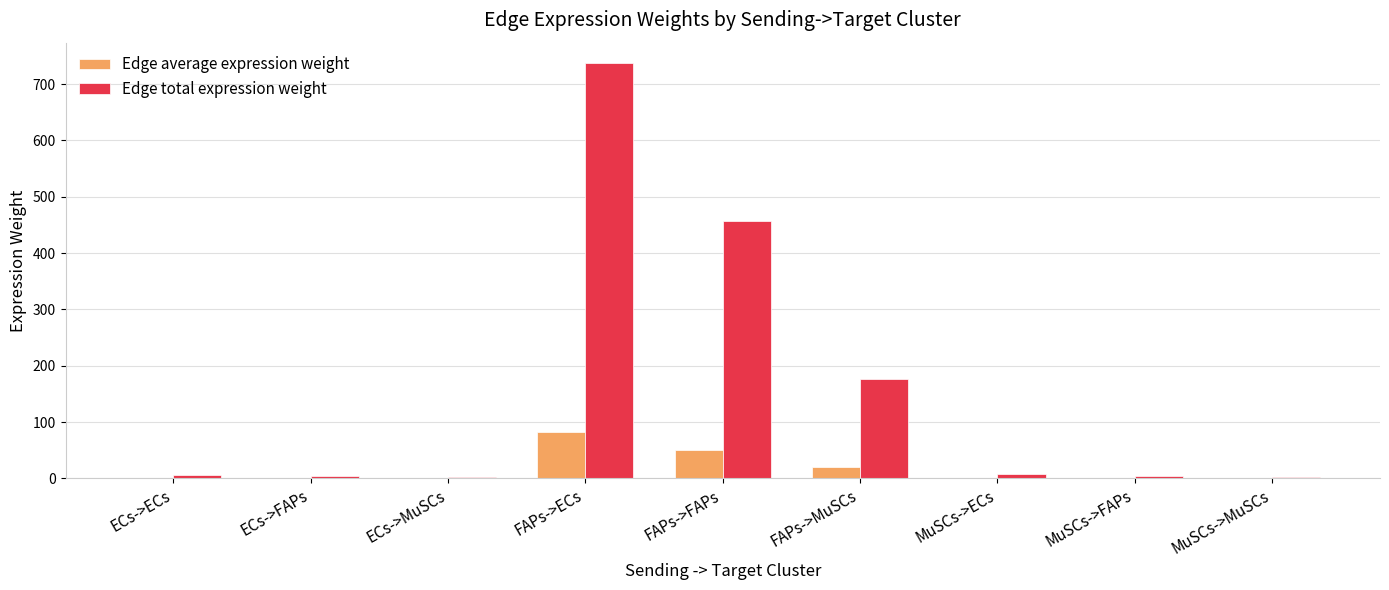

The Edge total expression weight series shows 329.7 at FAPs->ECs. True or false?

False